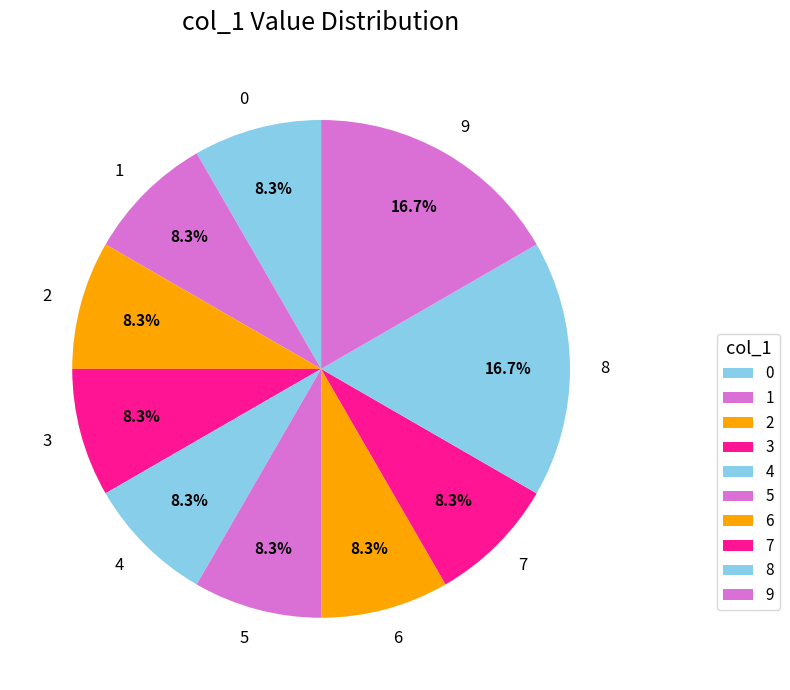

To the nearest percent, what percentage of the pie is 9?

17%